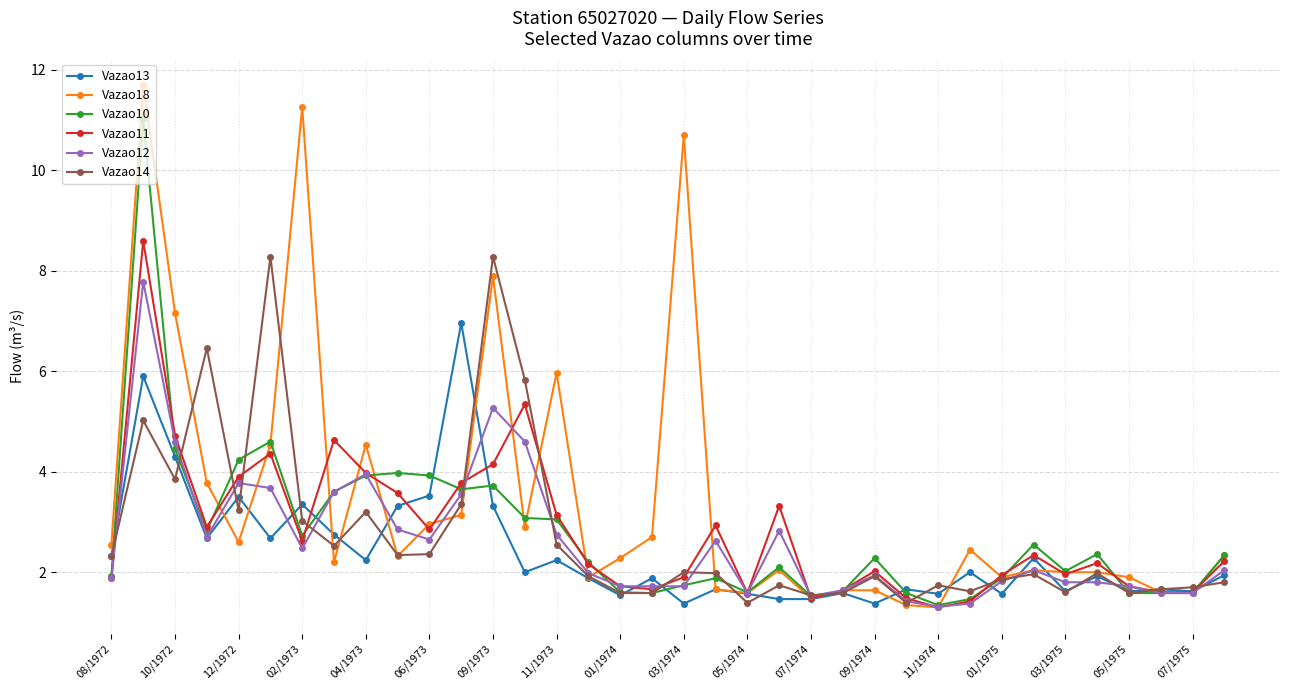

What is the value of the Vazao12 point at the 25th from the left?

1.9